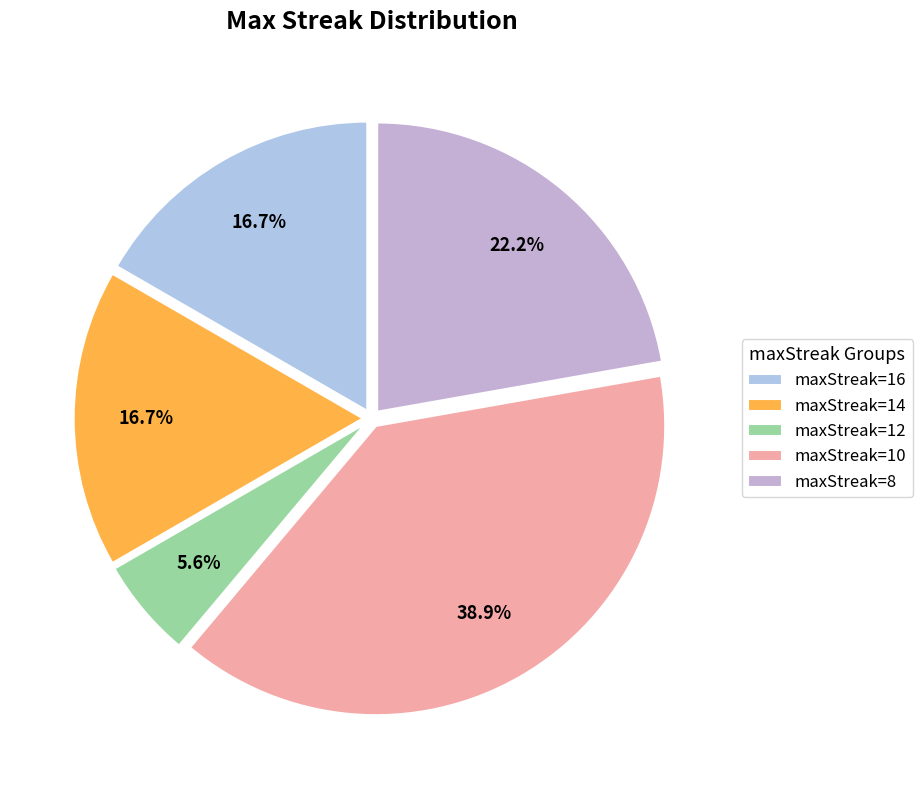

Which category has the smallest portion of the pie?

maxStreak=12